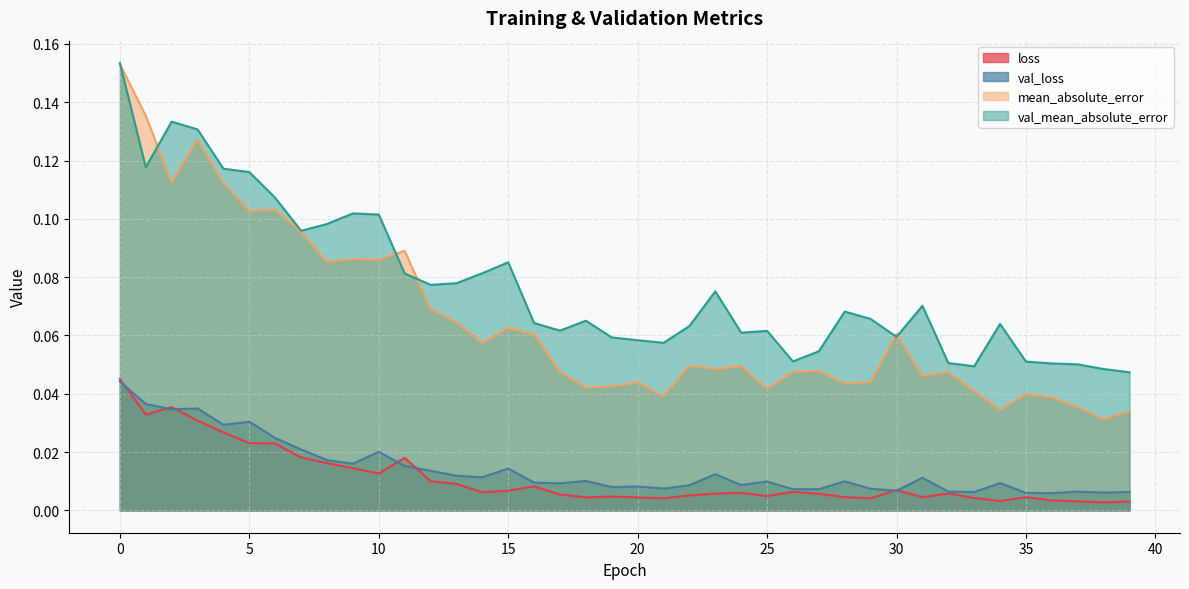

How many val_loss values are between 0 and 1?

40